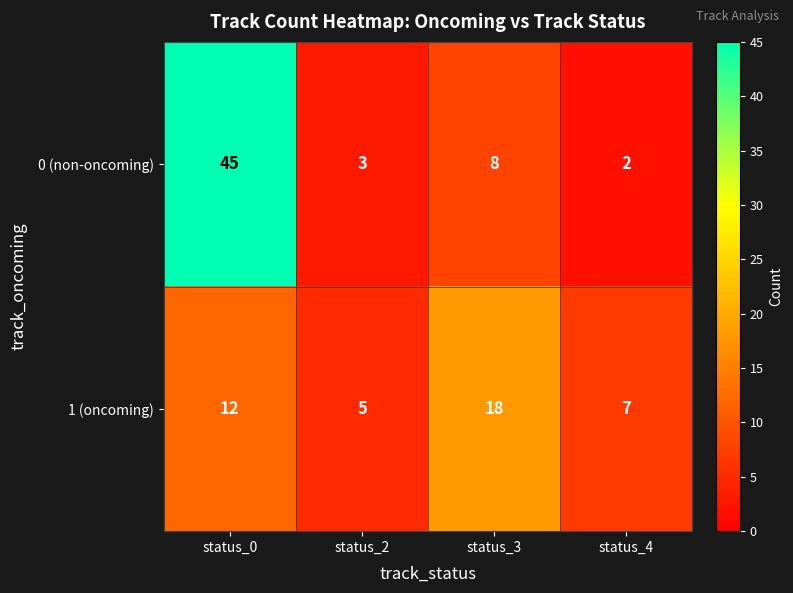

At which label is 0 (non-oncoming) closest to 23?

status_3